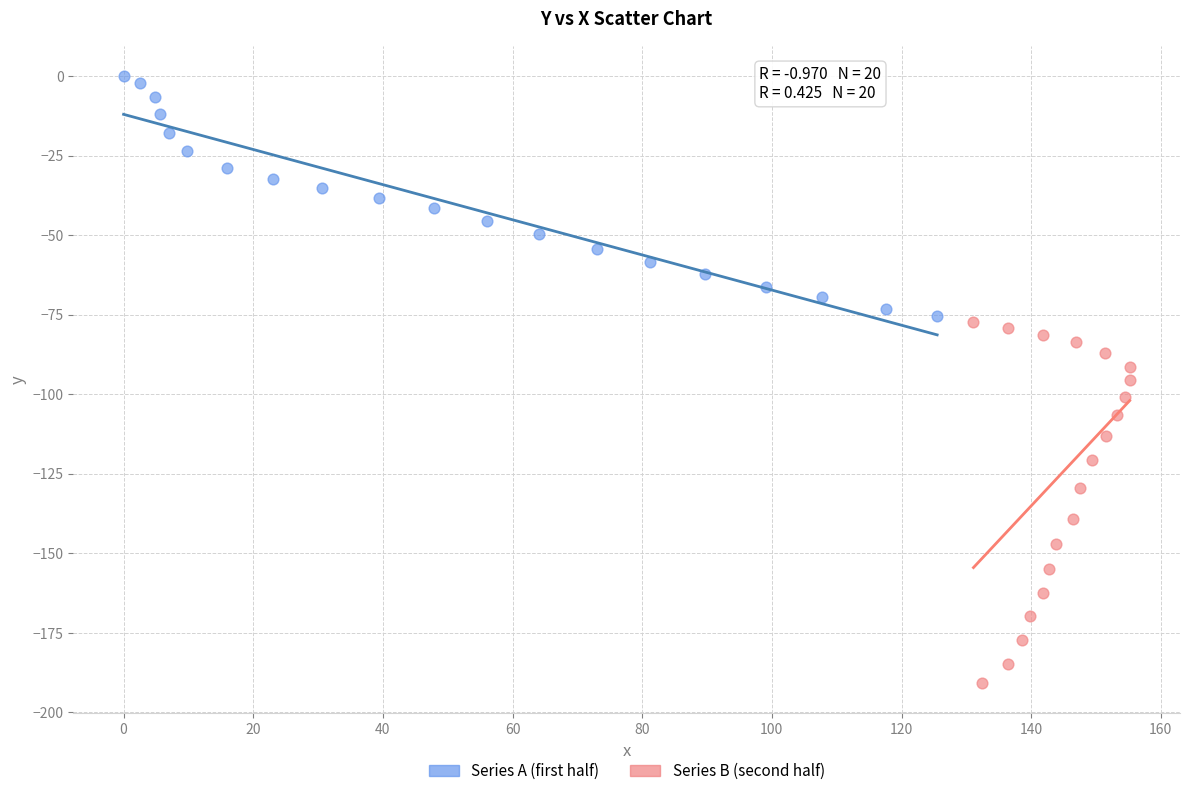

Which series has the largest Y range (max minus min)?

Series B (second half)